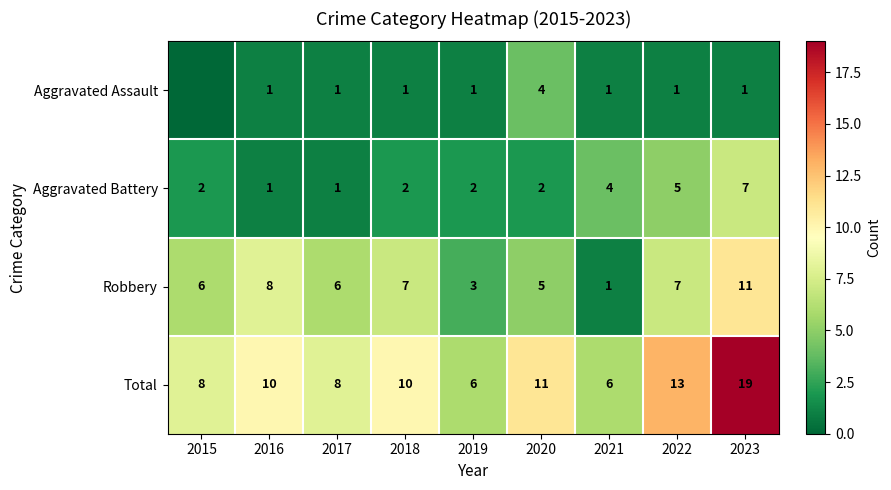

At which category is the sum across all series the highest?

2023